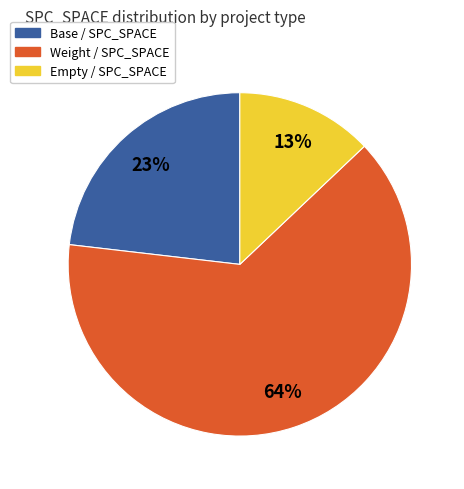

How many slices are in this pie chart?

3